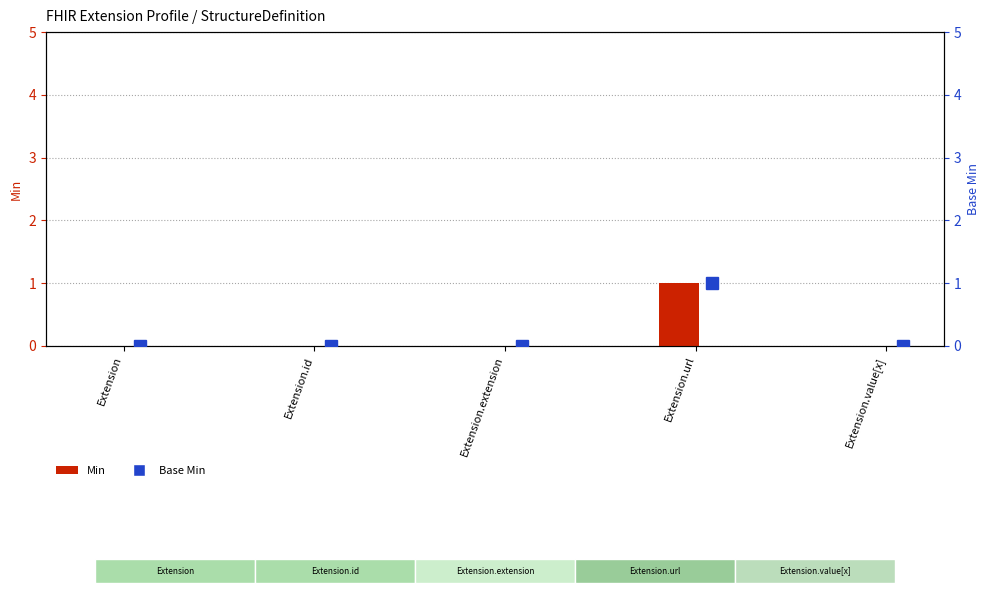

Rank the categories by value from highest to lowest.

Extension.url, Extension, Extension.id, Extension.extension, Extension.value[x]